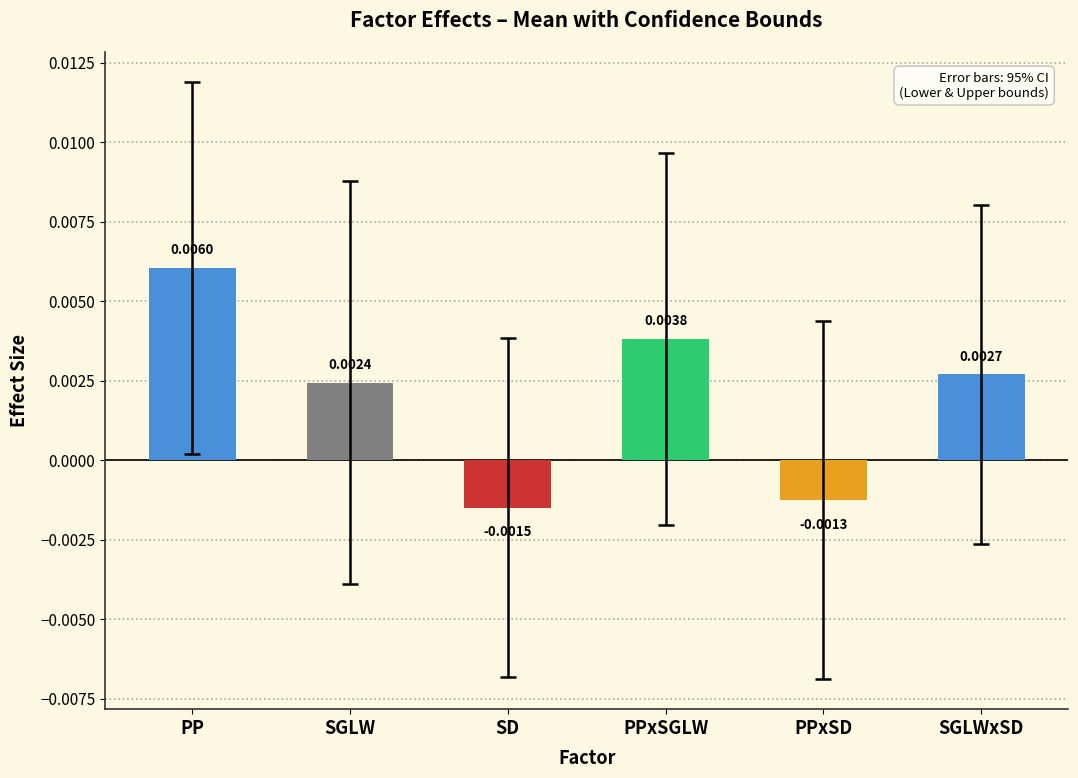

At which label does the data first exceed 0?

PP